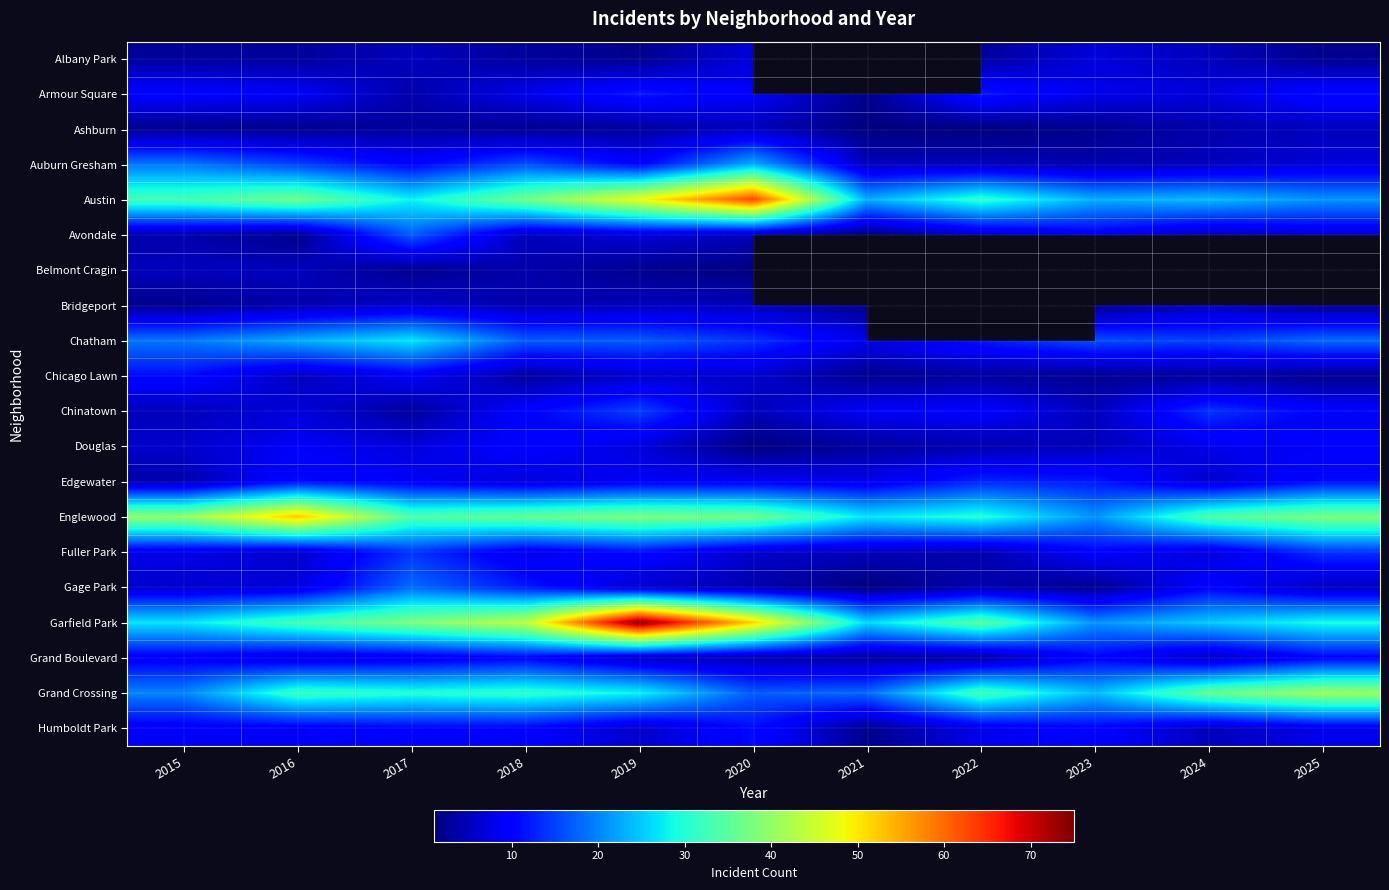

Between 2016 and 2020, which series saw the biggest shift?

Austin